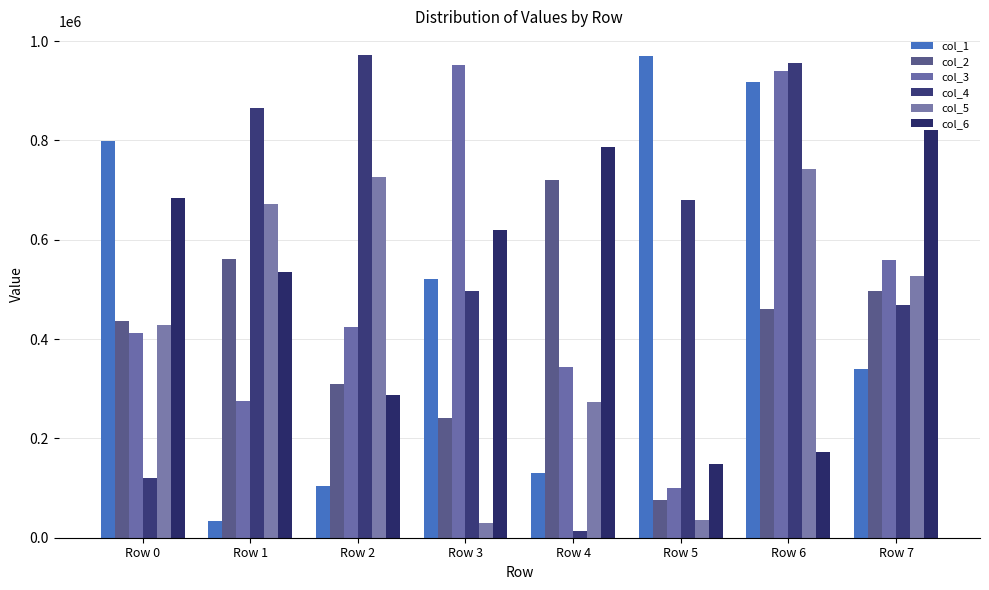

How many distinct data groups are displayed?

6